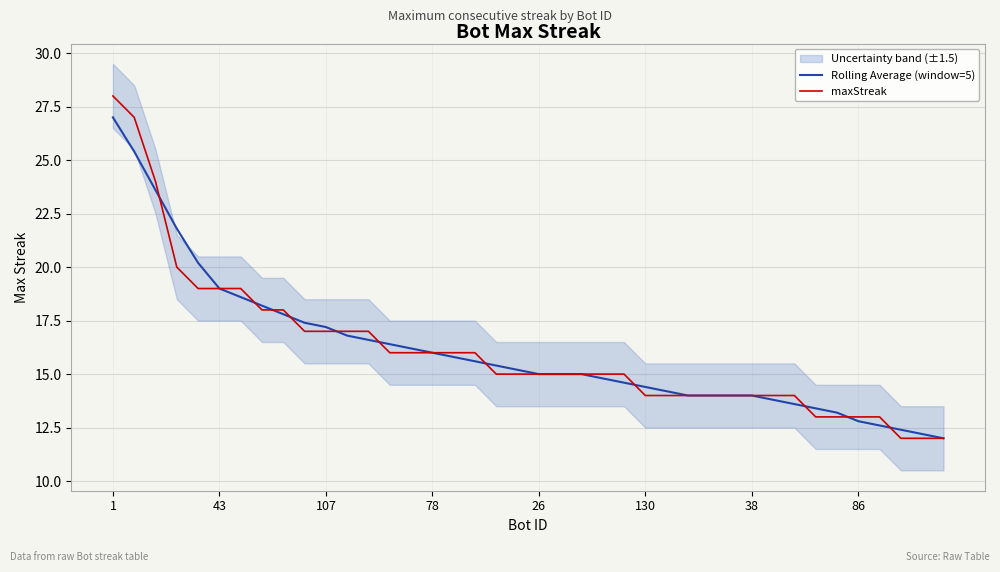

Which label corresponds to the largest value in the chart?

1